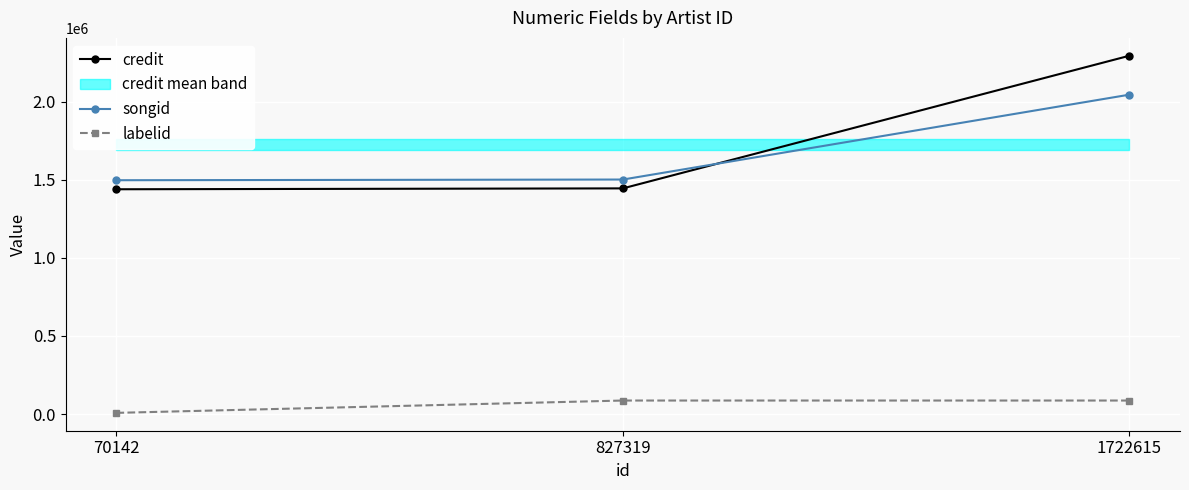

Is it true that songid equals 1501035 at 827319?

True